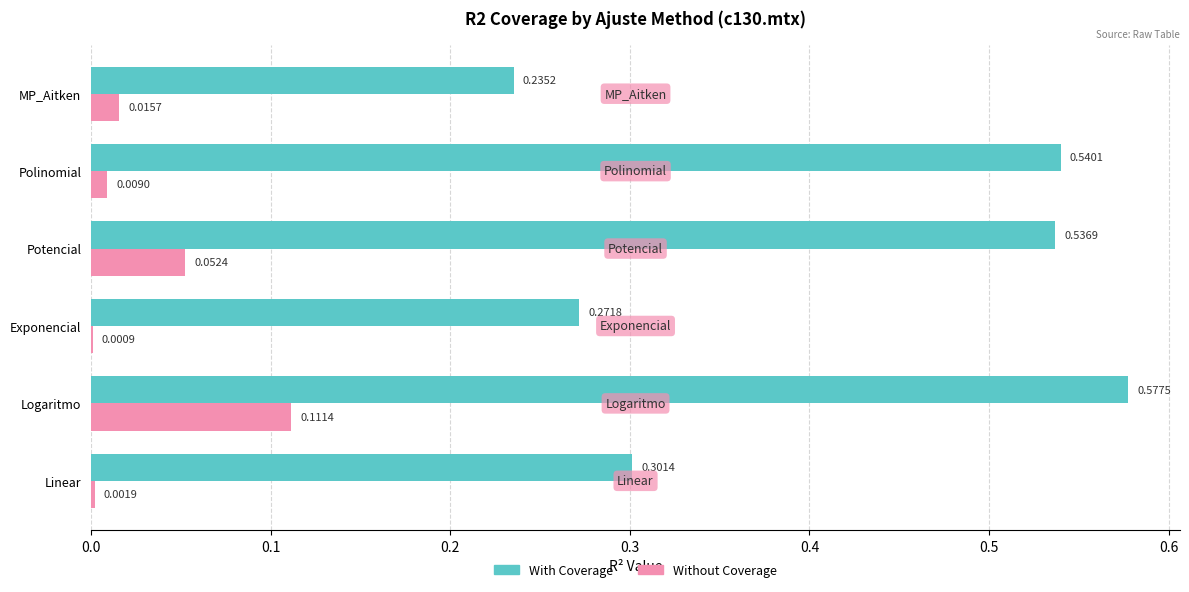

What is the sum of the With Coverage values at Potencial and Exponencial?

0.8